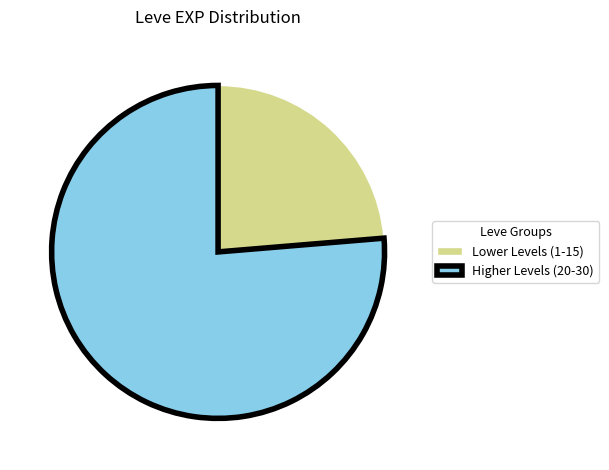

What is the smallest slice in the pie chart?

Lower Levels (1-15)